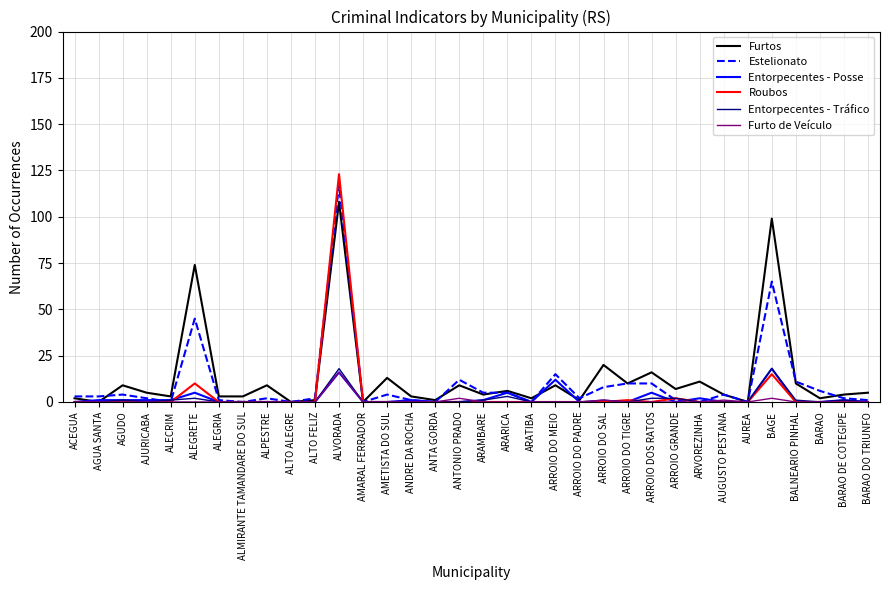

How many lines are shown in the chart?

6